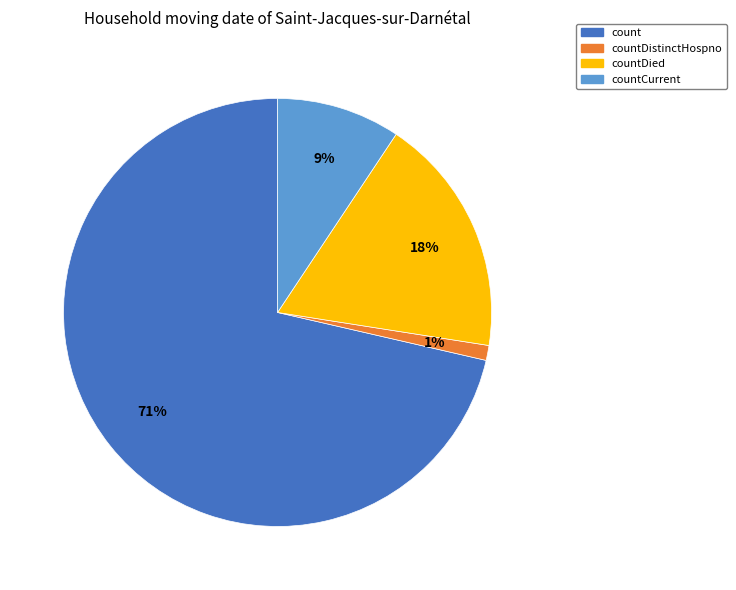

Between countCurrent and count, which is larger?

count